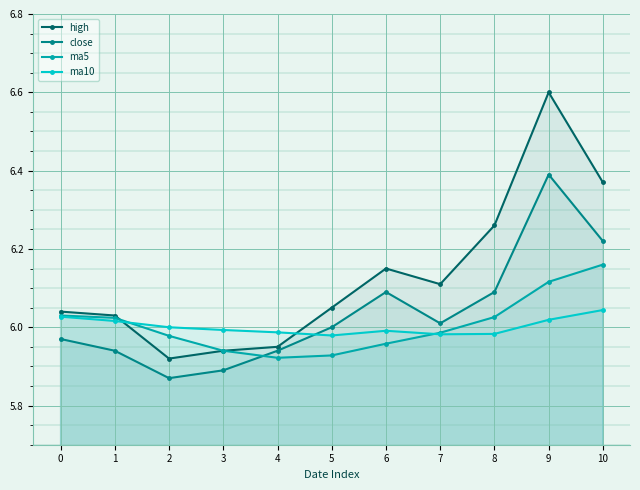

Between which two adjacent categories do ma5 and ma10 first intersect?

1 and 2